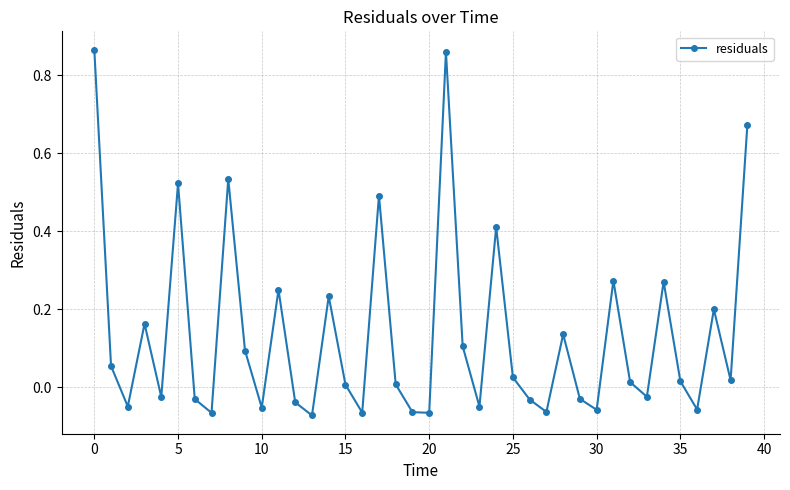

True or false: there are more than 2 points higher than both neighbors.

True